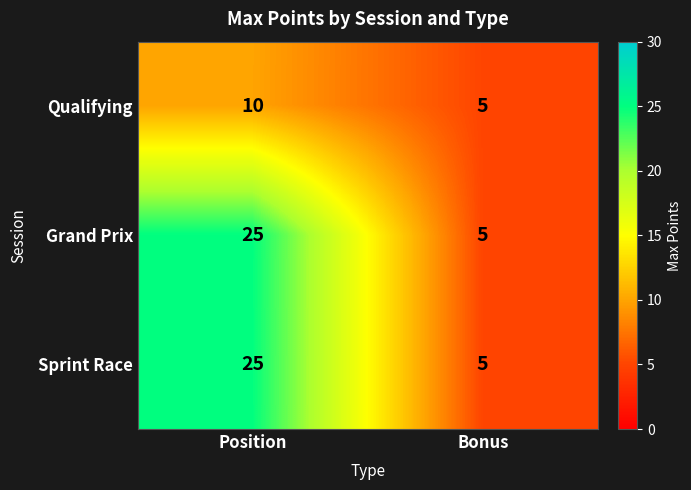

The Qualifying series shows 5 at Bonus. True or false?

True